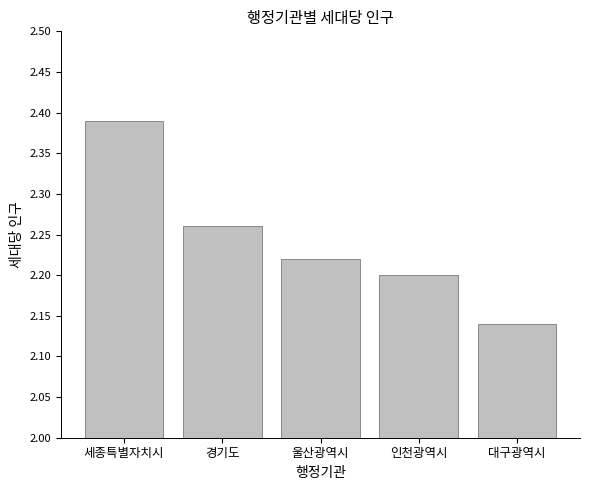

Rank the categories by value from highest to lowest.

세종특별자치시, 경기도, 울산광역시, 인천광역시, 대구광역시